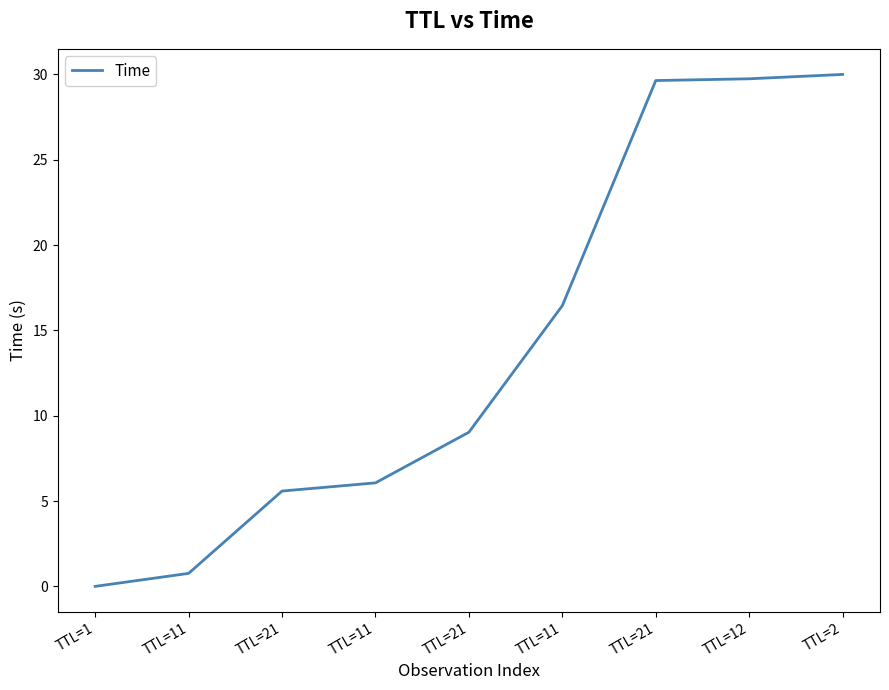

Is it true that the value at TTL=2 is 30.0?

True